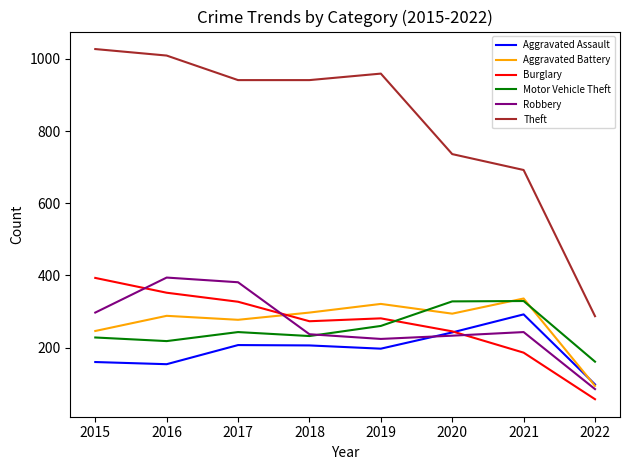

True or false: Theft has more than 1 points higher than both neighbors.

False